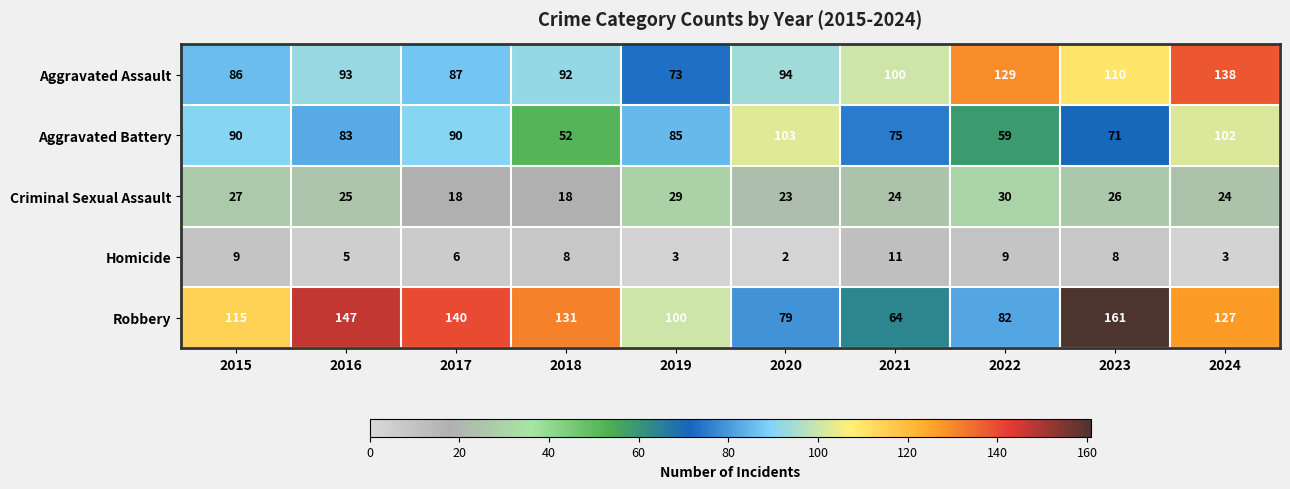

The Homicide series shows 8 at 2023. True or false?

True